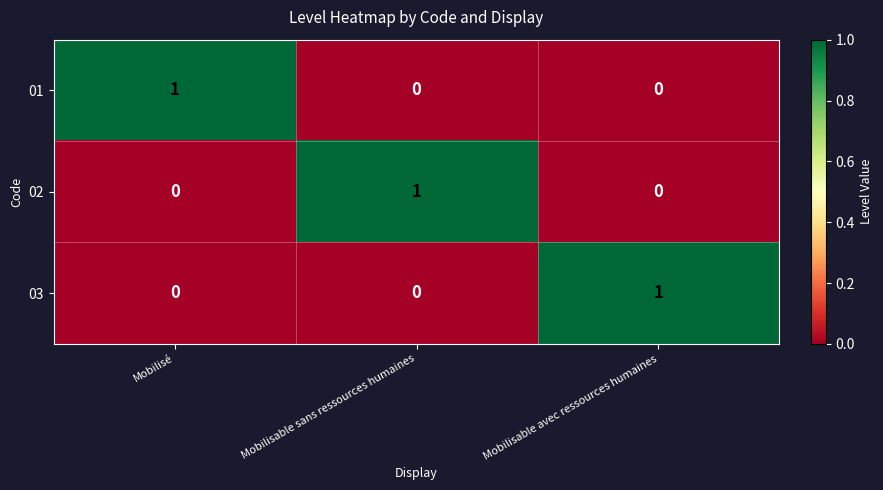

At how many categories does at least one series exceed 0?

3